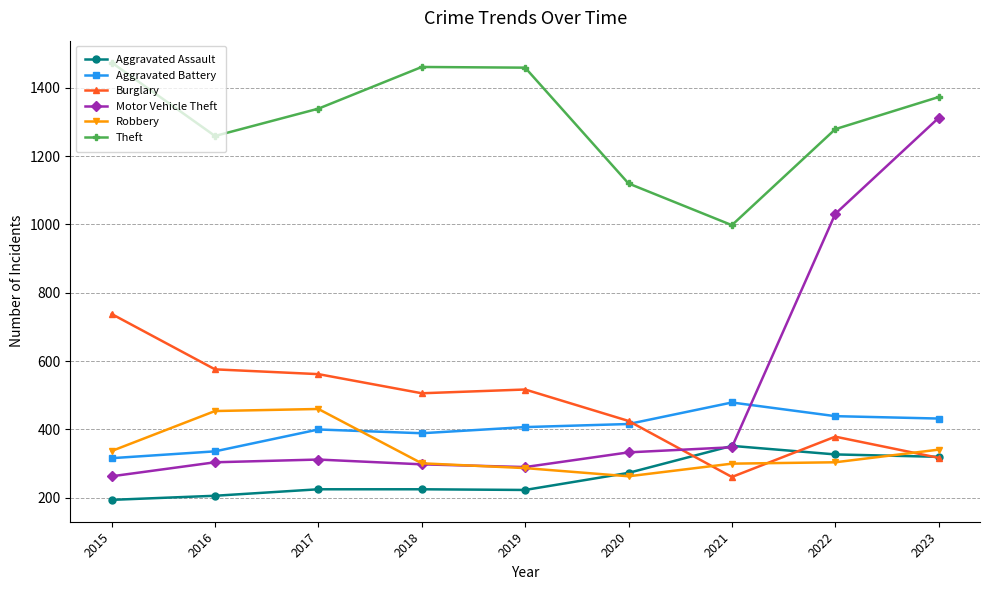

What is the value of the Aggravated Battery point at the 5th from the left?

407